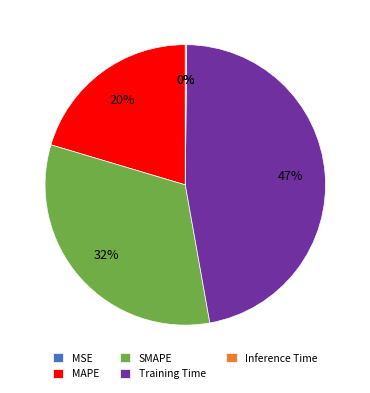

Is Training Time the majority of the pie?

No